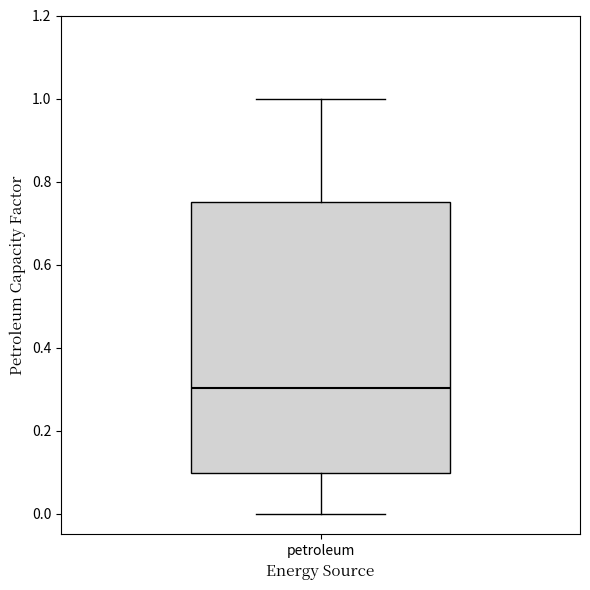

Transcribe this box plot: give where the median line is, the range the box spans, and where the two whiskers end, as read against the y-axis. The values are not printed on the chart, so give them approximately, as read against the axis.

median 0.30, box 0.10 to 0.74, whiskers 0.00 to 1.00